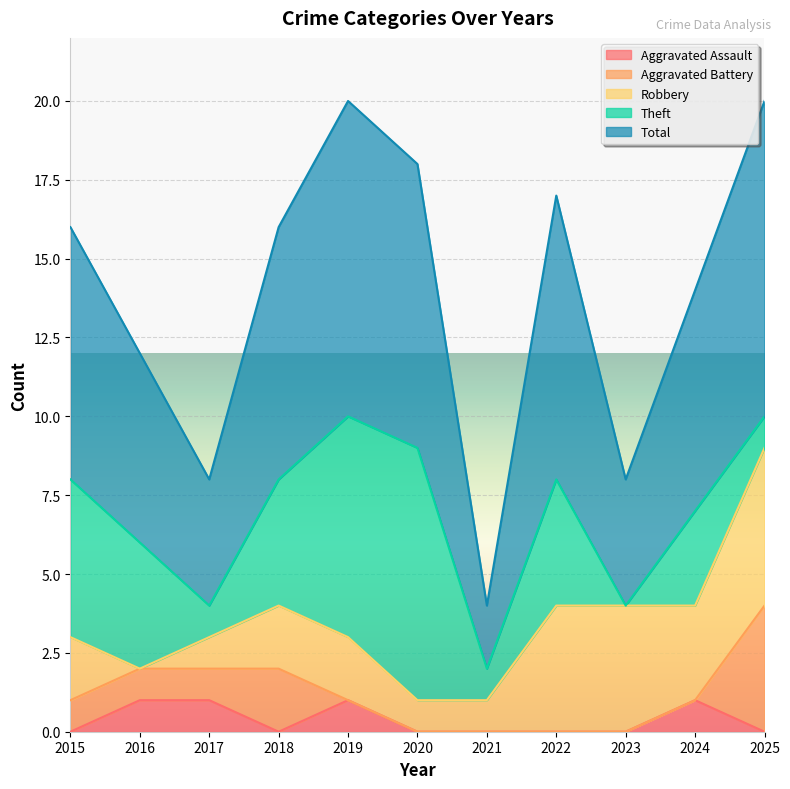

At how many categories does at least one series exceed 9?

2